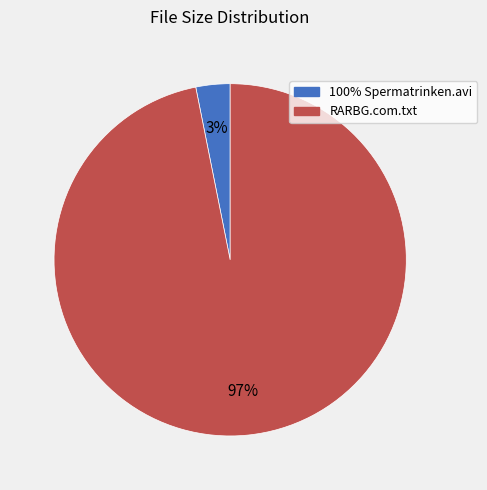

To the nearest percent, what is the average slice percentage?

50%